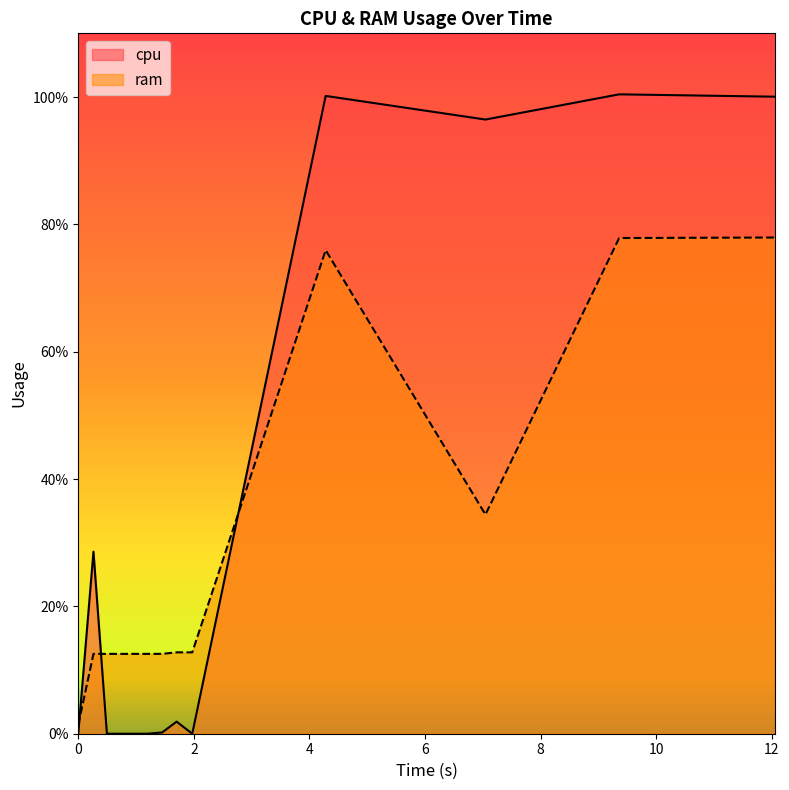

Rank the series by their average value, from lowest to highest.

ram, cpu